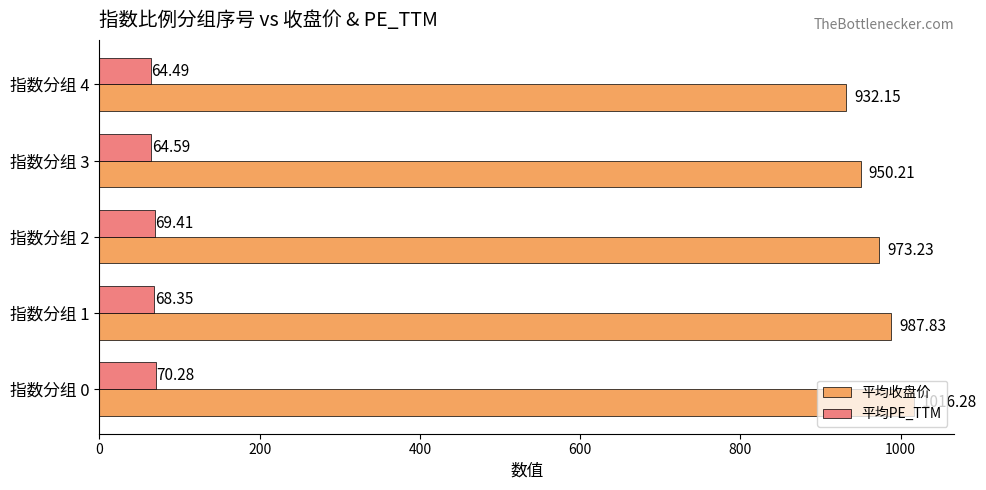

Which series has the largest total across all categories?

平均收盘价